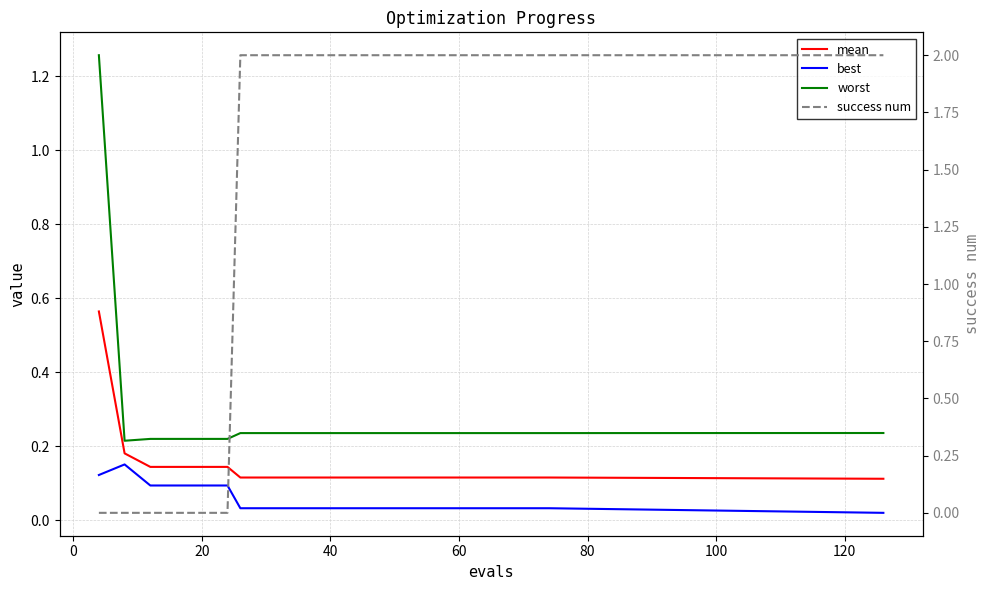

What is the spread (max minus min) of values at 0?

0.2